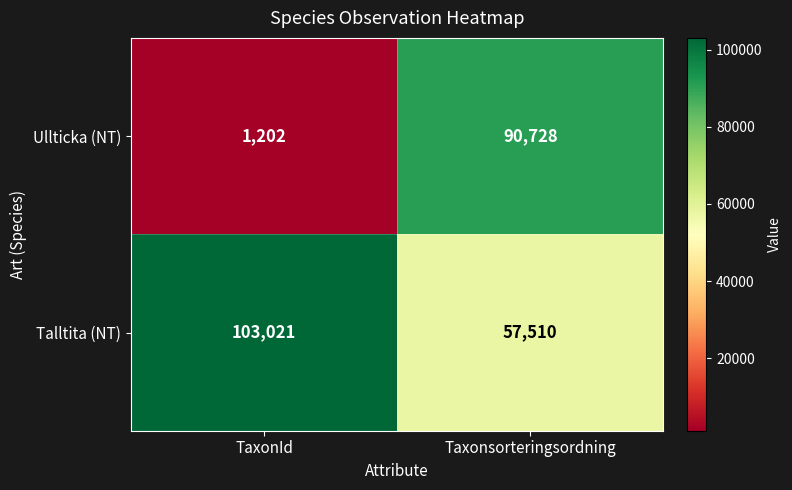

What is the total value across all series at TaxonId?

104223